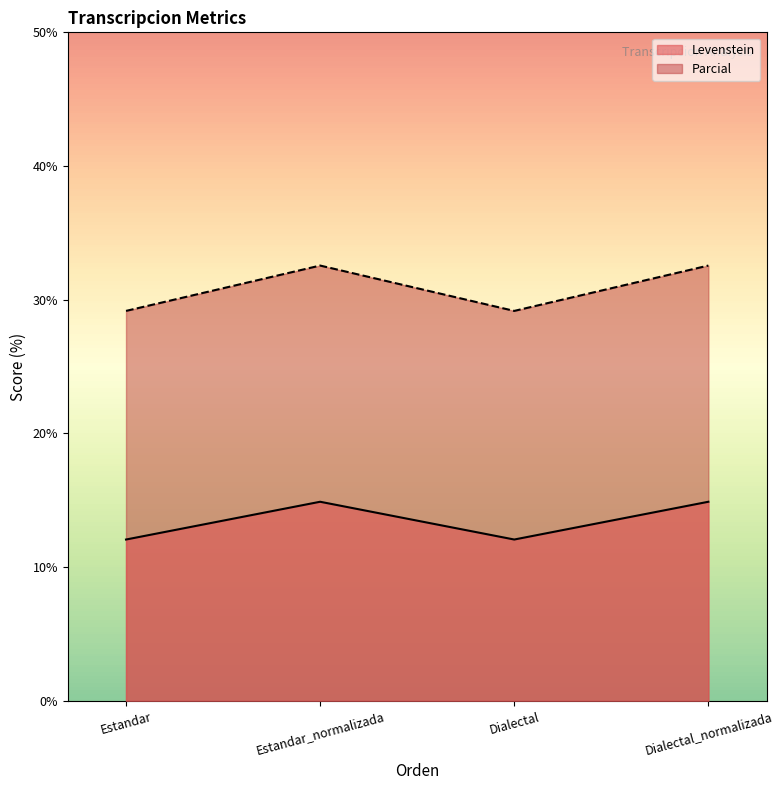

What is the value of the Parcial point at the 1st from the left?

29.2